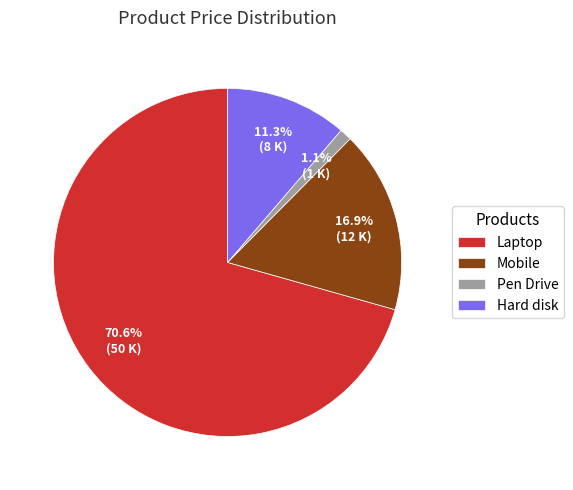

Which slice is the largest?

Laptop